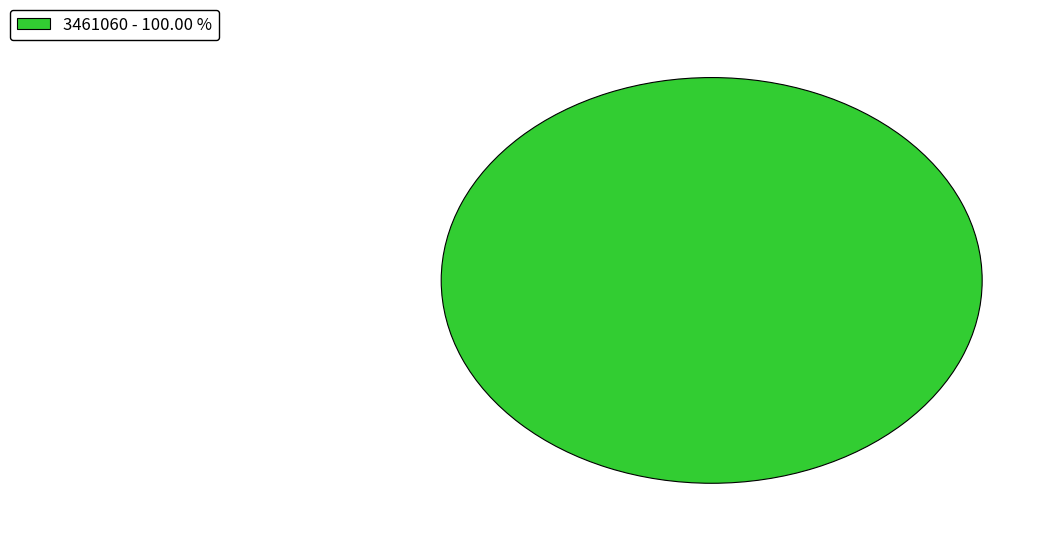

Which slice represents more than half of the pie?

3461060 - 100.00 %